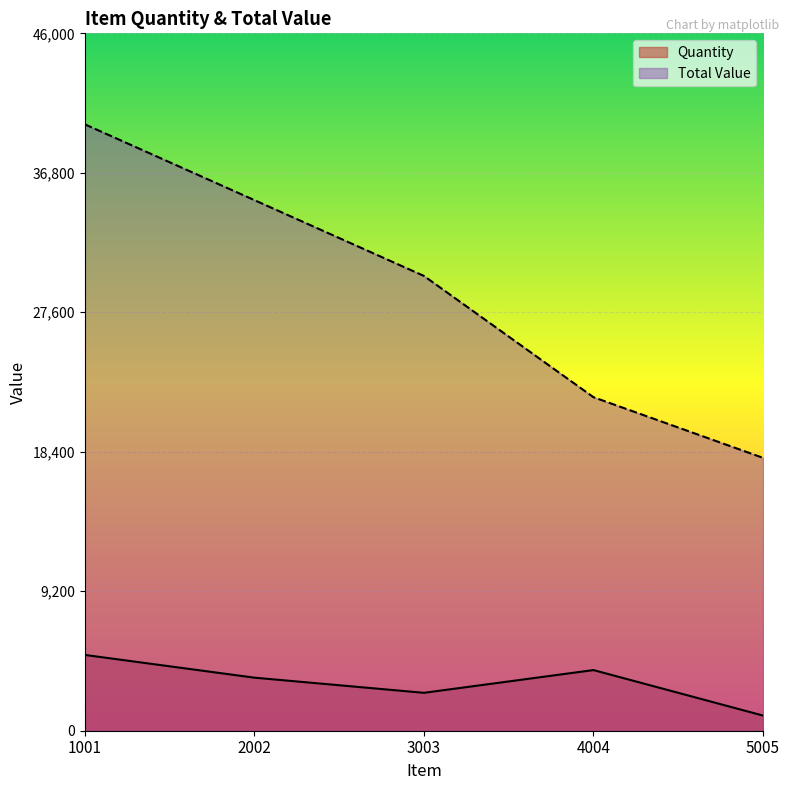

True or false: Total Value has a value of 30000 at 3003.

True